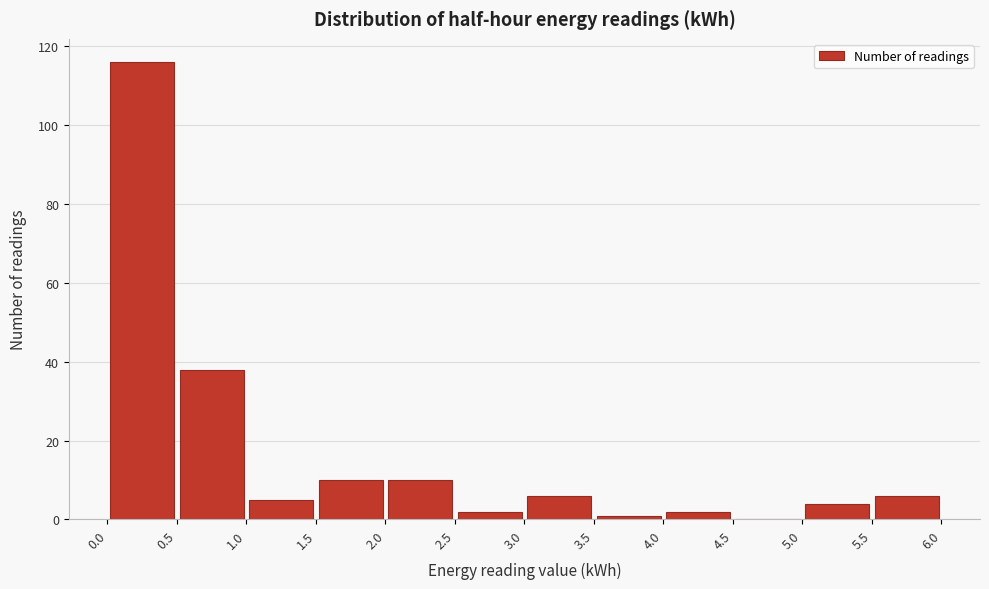

What is the height of the bar covering 5.0 to 5.5 on the x-axis? The values are not printed on the chart, so give them approximately, as read against the axis.

4